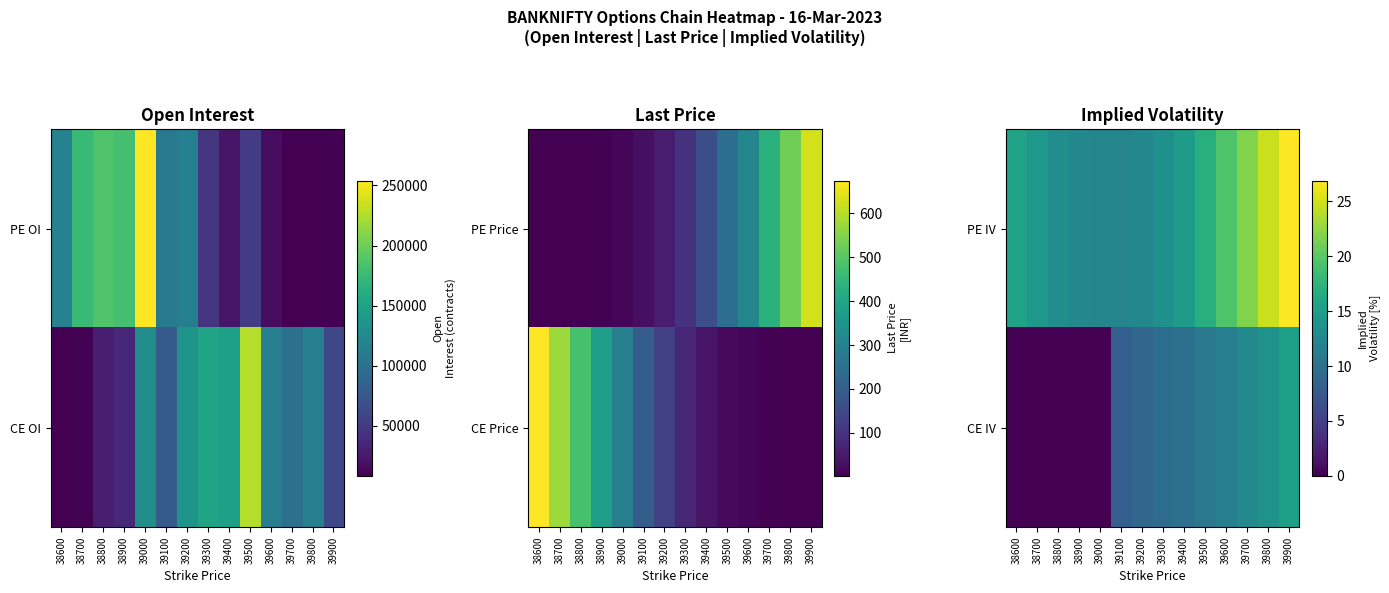

How many series are shown in this chart?

2